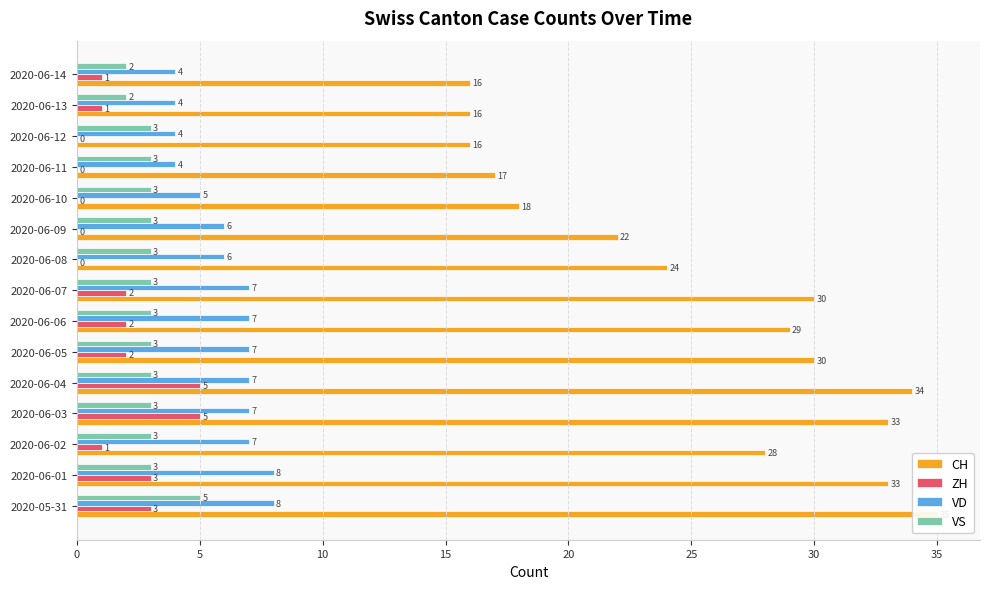

At how many categories does at least one series exceed 18?

10